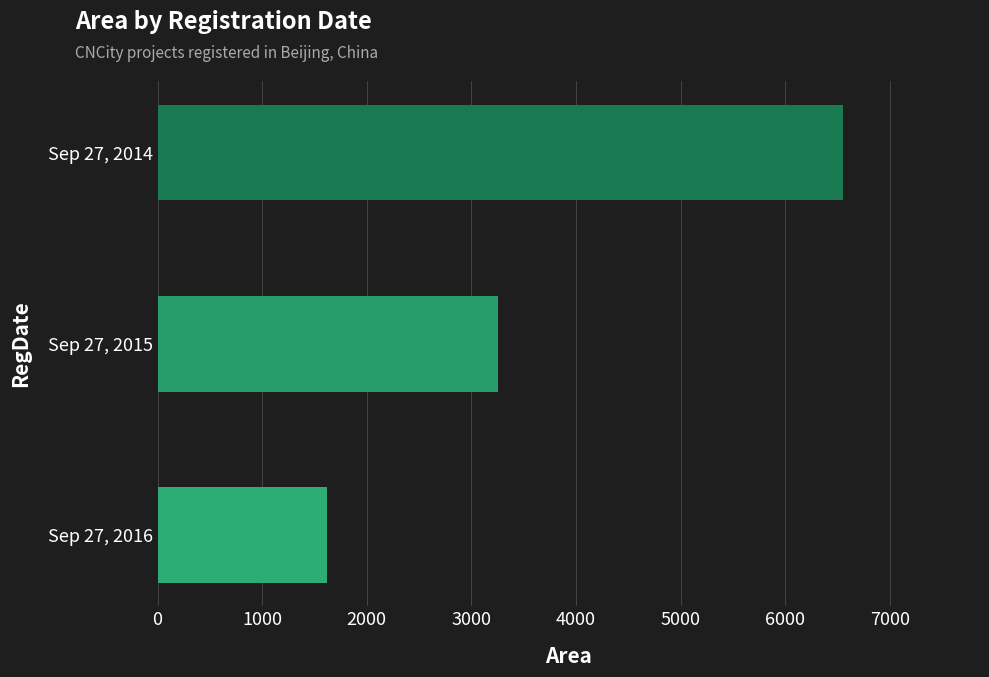

Where is the data nearest to the value 4087?

Sep 27, 2015